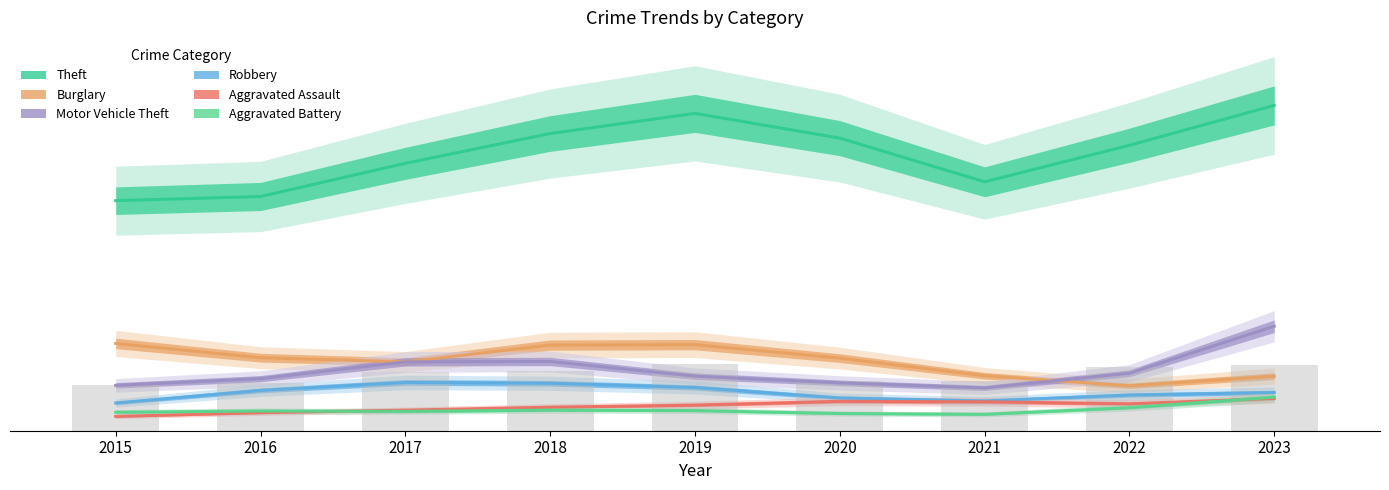

What is the maximum value shown in the chart?

401